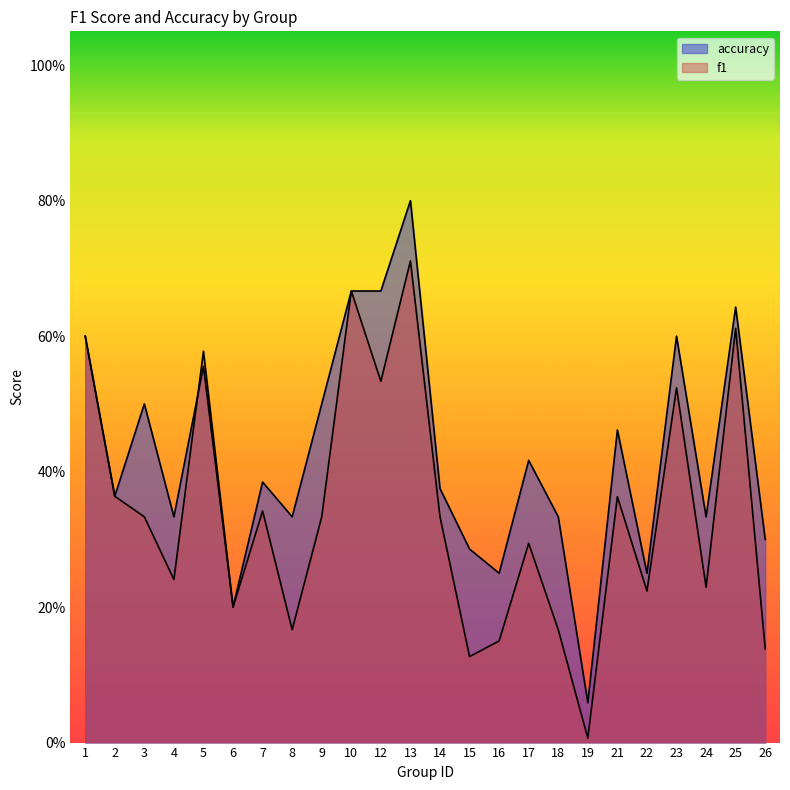

Does the chart display data point markers on the line(s)?

No